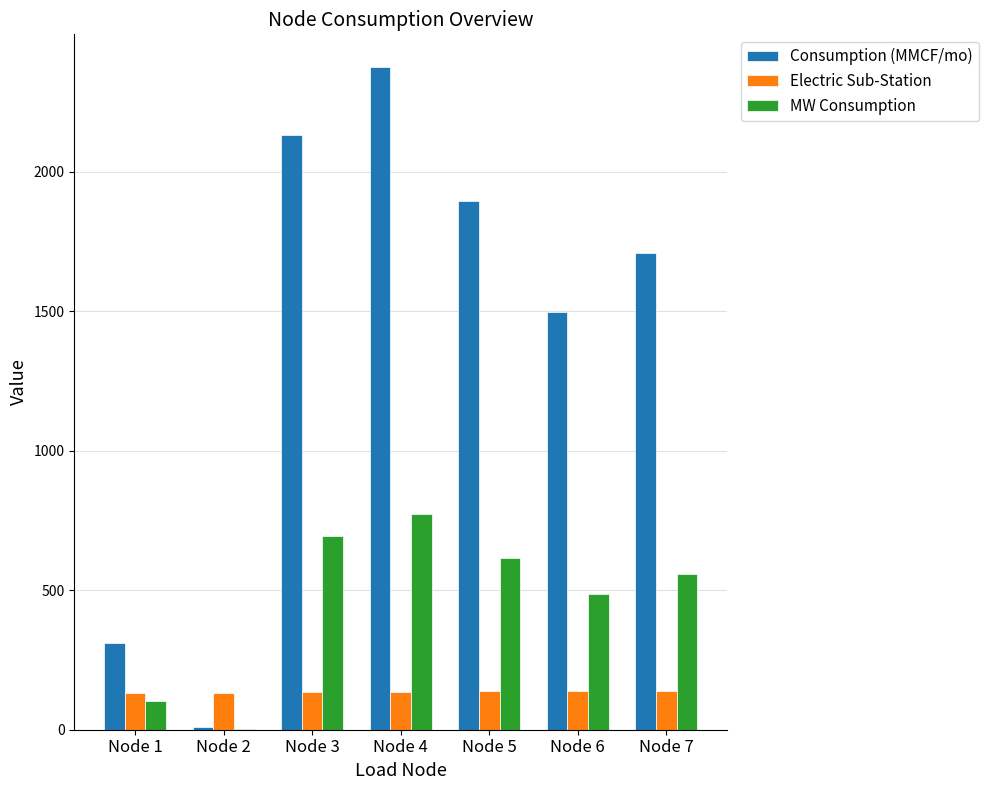

Which category has the highest value across all series?

Node 4